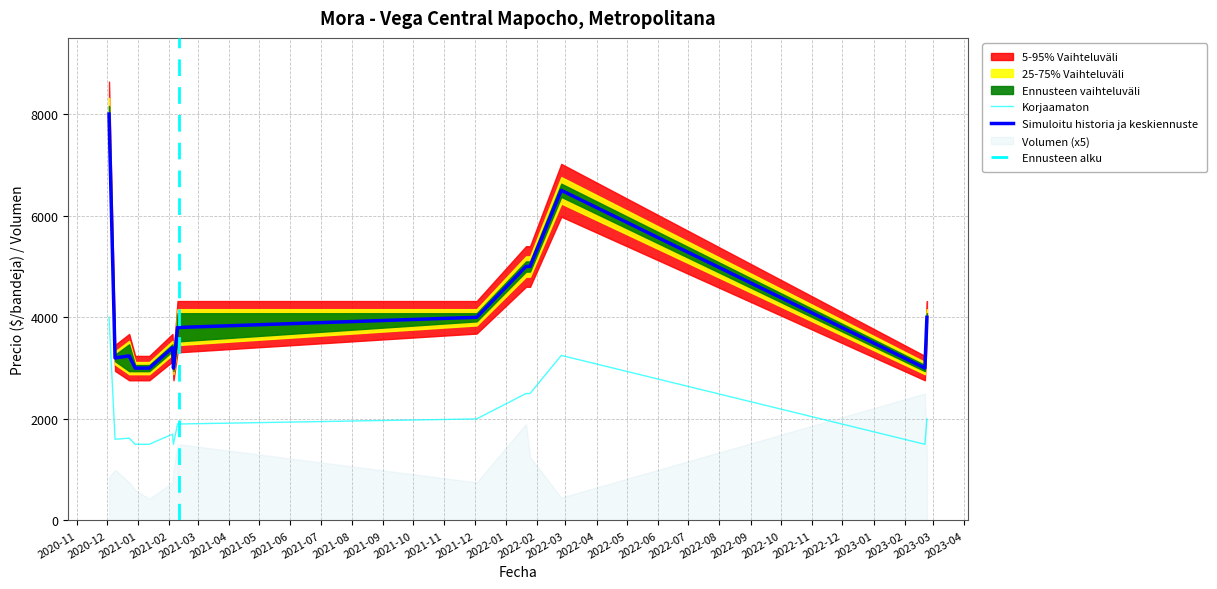

What is the difference between the Volumen values at 2021-12-03 and 2020-12-09?

50